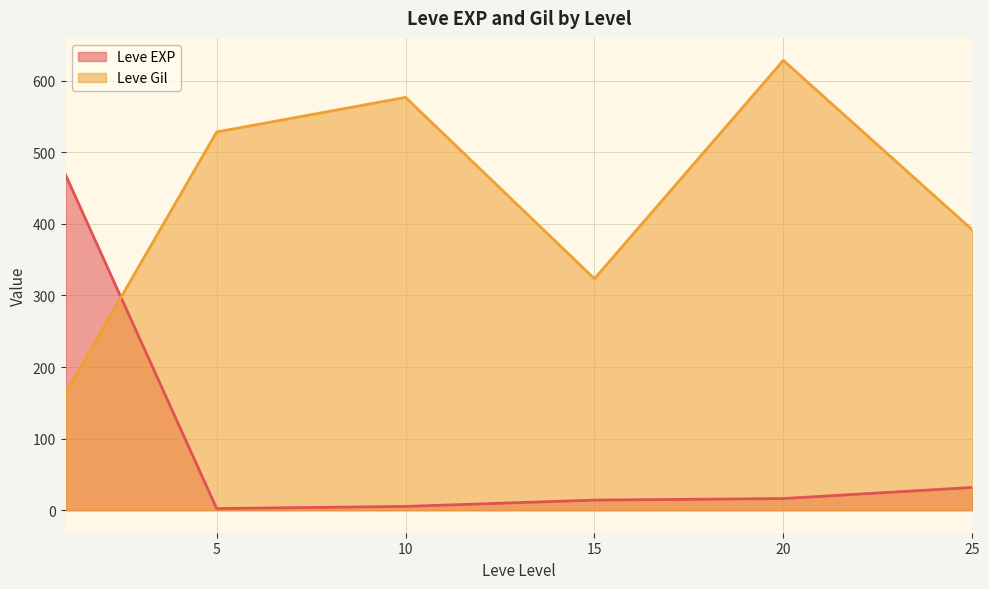

Between 5 and 25, which series saw the biggest shift?

Leve Gil